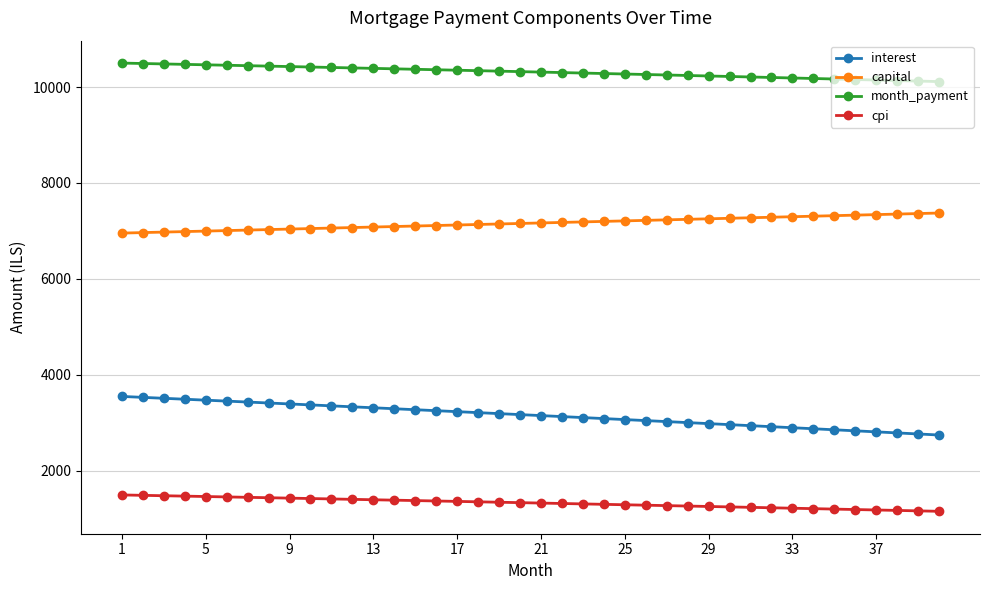

True or false: month_payment and interest cross at least once.

False